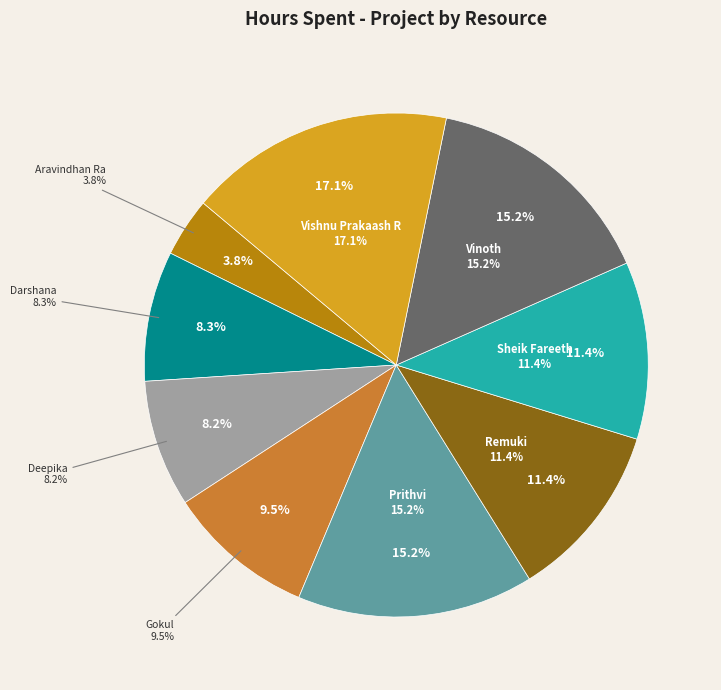

What is the total percentage of Prithvi and Deepika?

23.3%